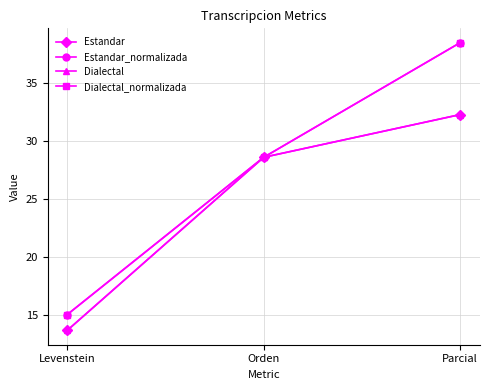

Reading right to left, transcribe all the data shown in this chart.

Estandar: Parcial=32.3	Orden=28.6	Levenstein=13.6
Estandar_normalizada: Parcial=38.5	Orden=28.6	Levenstein=15.0
Dialectal: Parcial=32.3	Orden=28.6	Levenstein=13.6
Dialectal_normalizada: Parcial=38.5	Orden=28.6	Levenstein=15.0